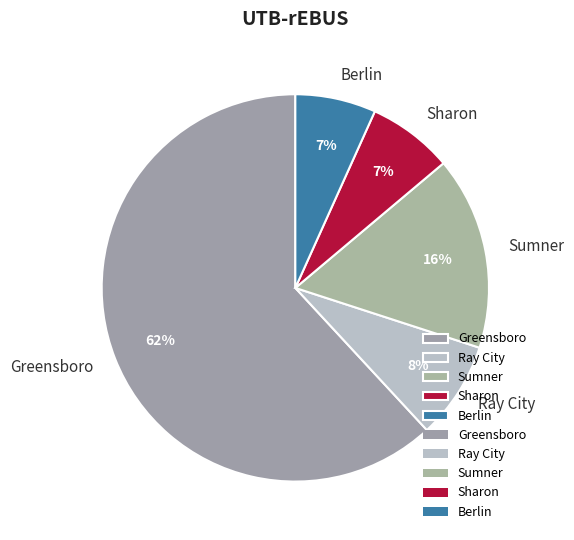

True or false: Sumner accounts for 30% of the total.

False